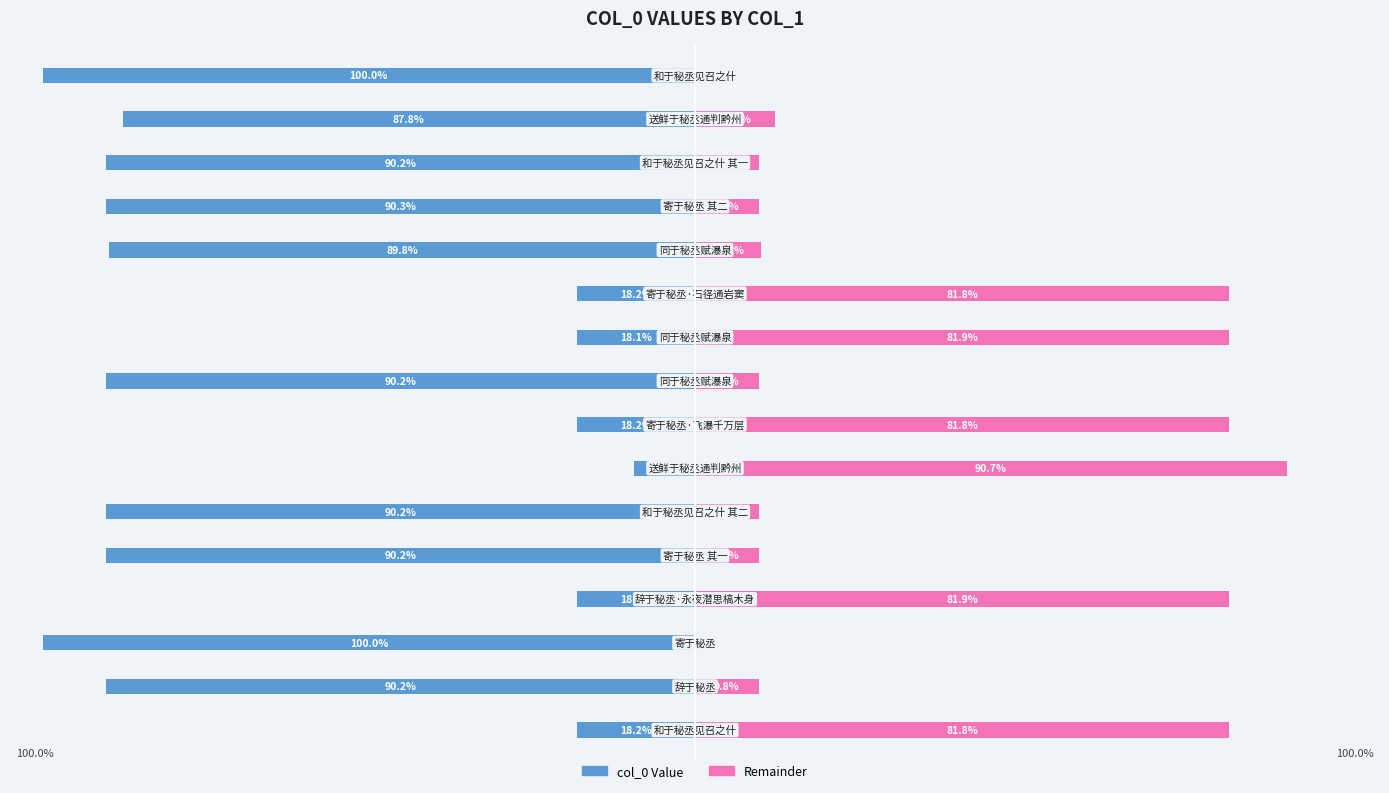

What value does the Remainder series have at 12?

9.7